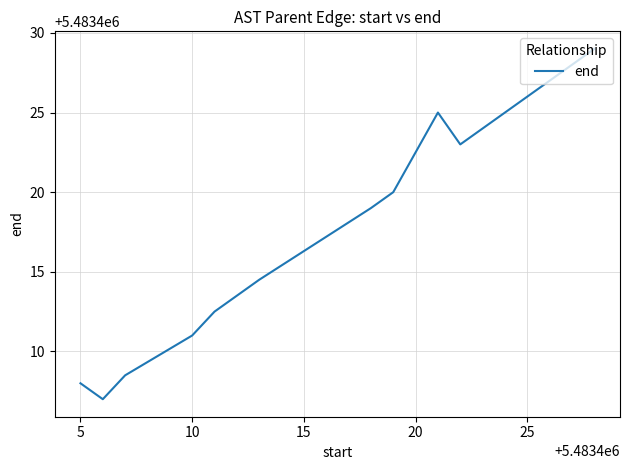

What is the difference between the maximum and minimum values?

22.0